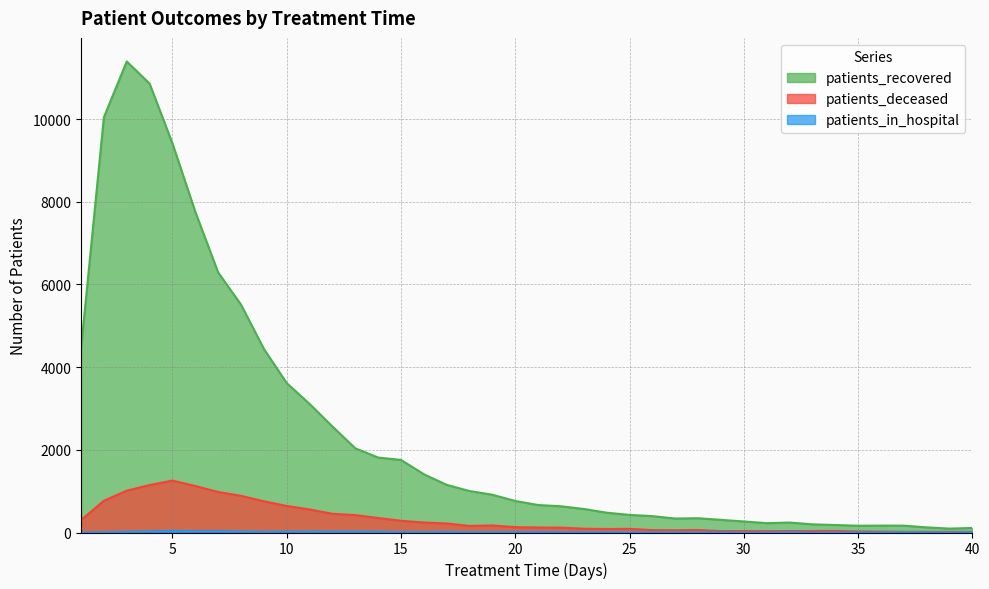

What is the value of the patients_in_hospital point at the 37th from the left?

4